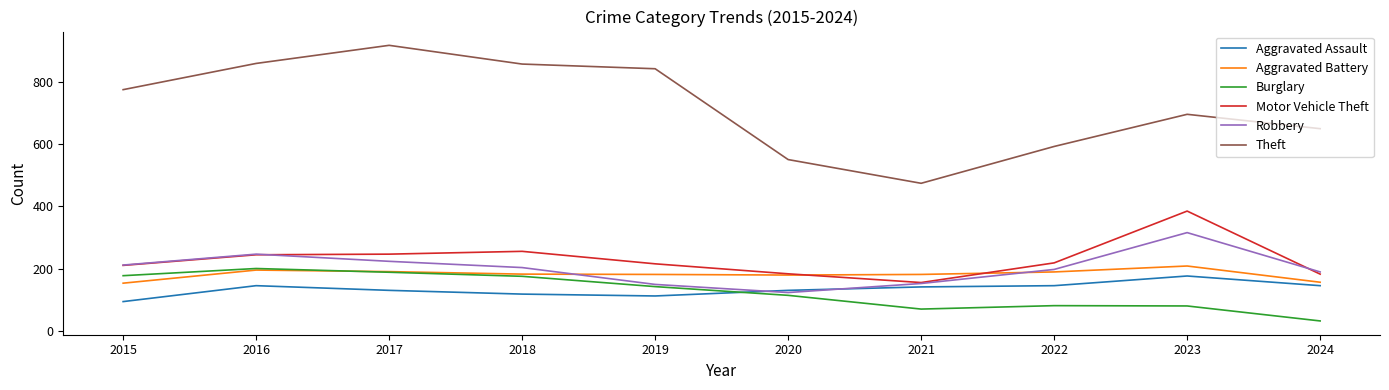

Is the value of Robbery at 2019 greater than the value of Motor Vehicle Theft at 2015?

No